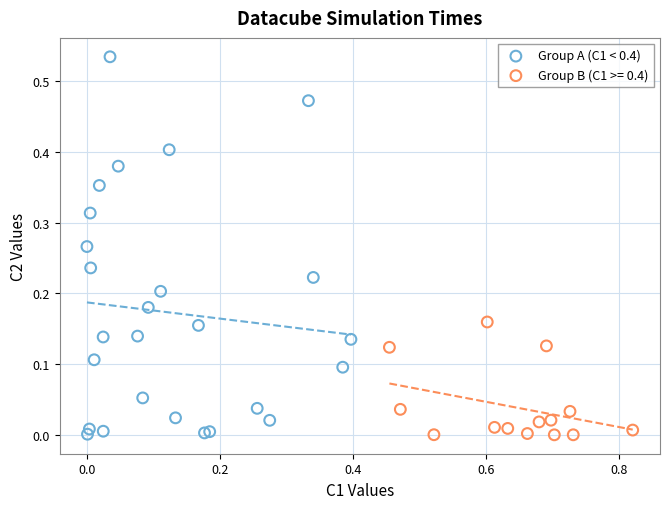

Which series has the largest Y range (max minus min)?

Group A (C1 < 0.4)